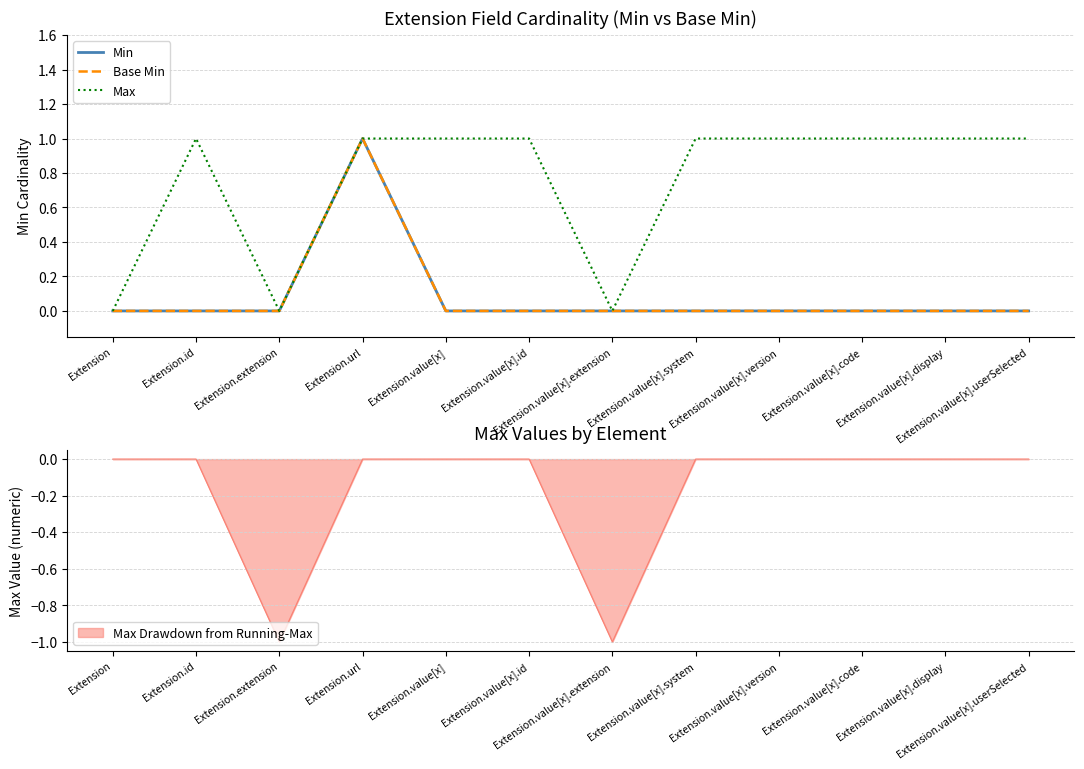

How many categories are shown in the chart?

12